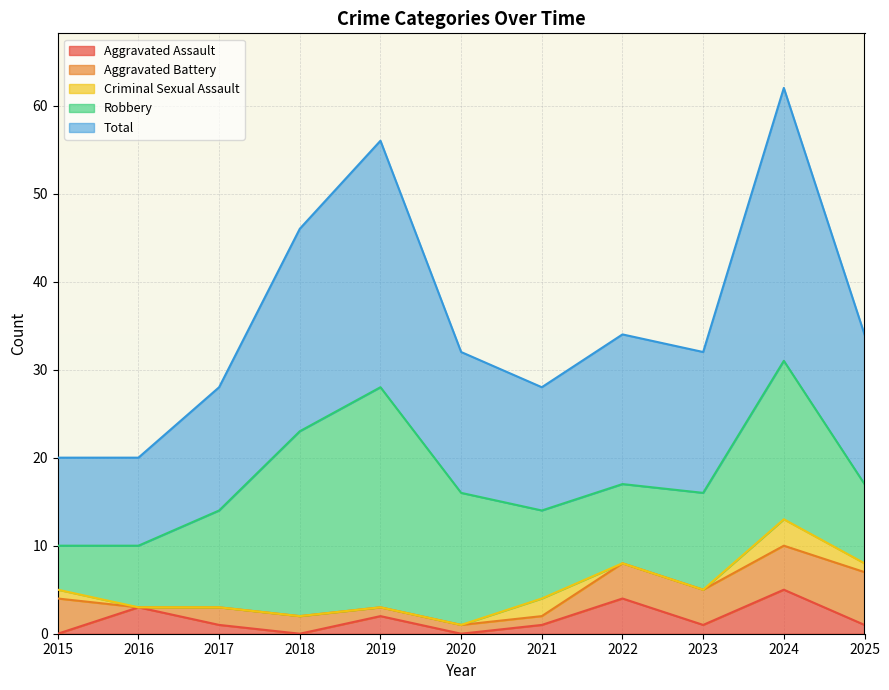

Where is the first local minimum for Robbery?

2022